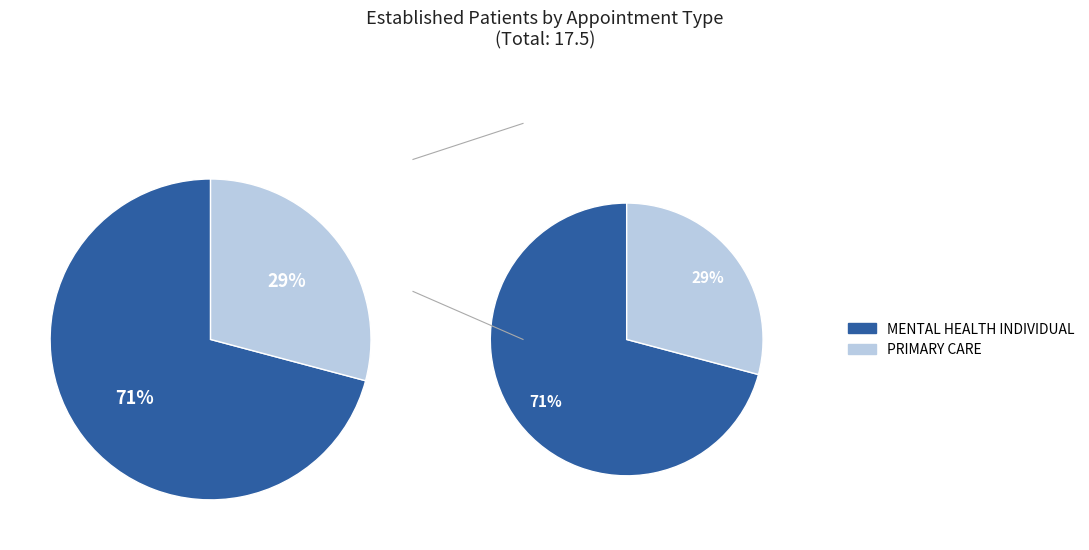

Rank the categories by value from highest to lowest.

MENTAL HEALTH INDIVIDUAL, PRIMARY CARE